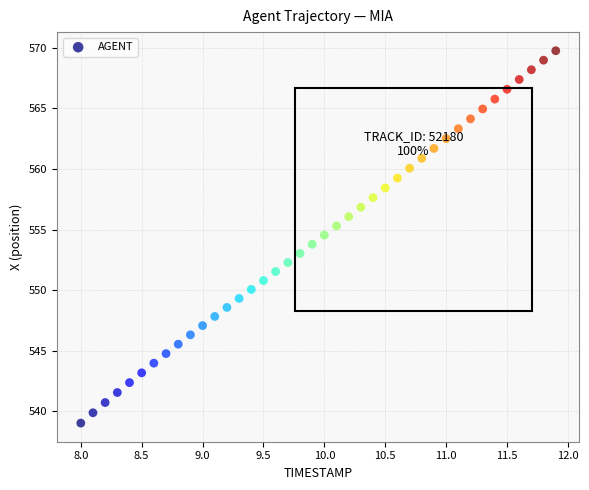

What is the range of X values (max minus min)?

3.9